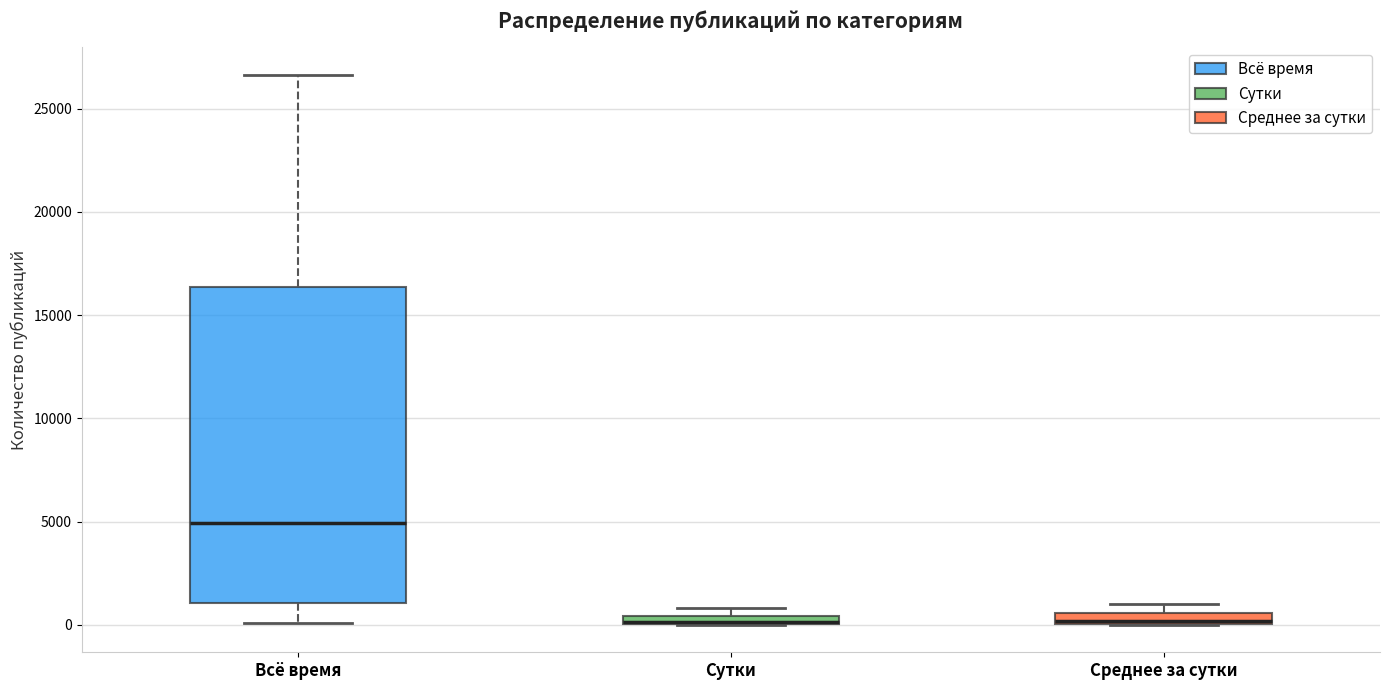

Where is the lower edge of the box for Сутки on the y-axis? The values are not printed on the chart, so give them approximately, as read against the axis.

0